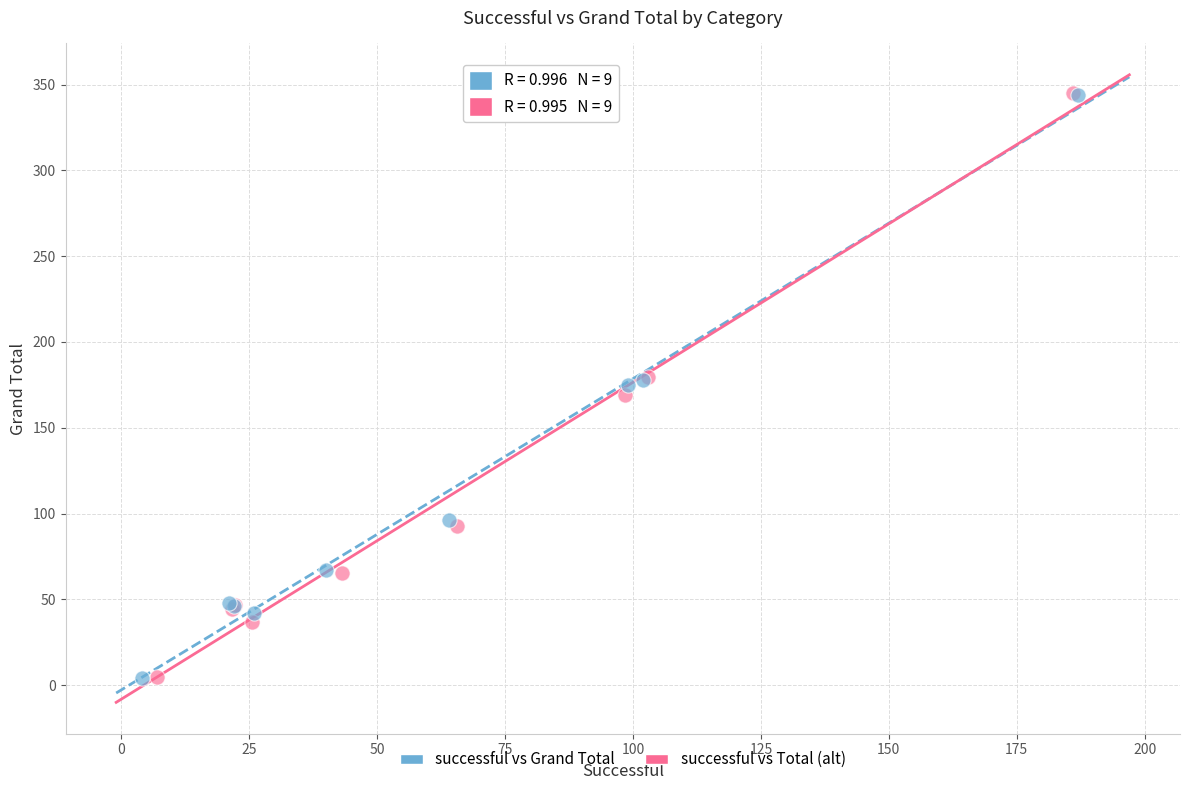

Which series has the widest spread of Y values?

successful vs Total (alt)